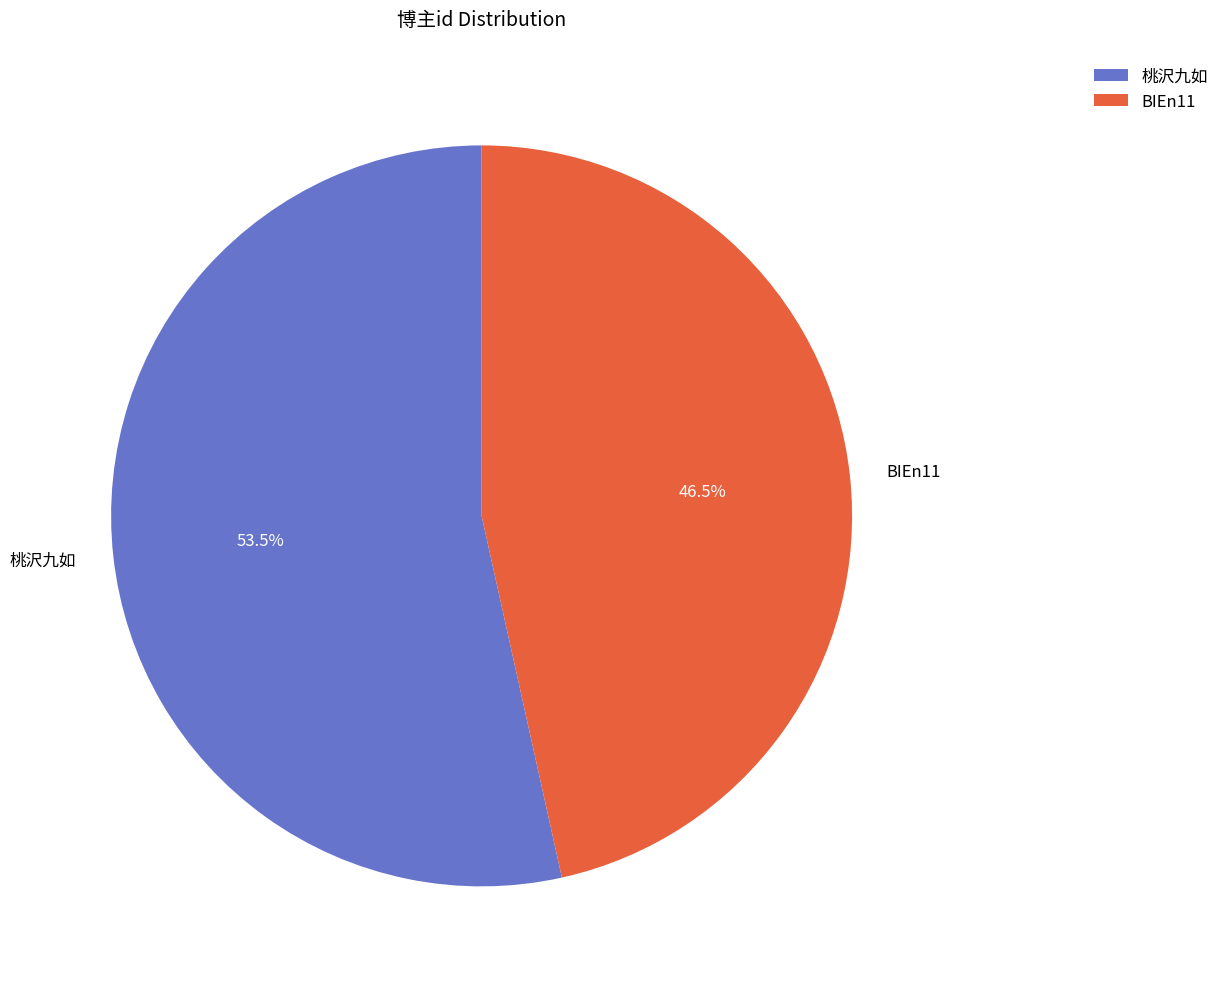

Does 桃沢九如 account for over 50% of the chart?

Yes